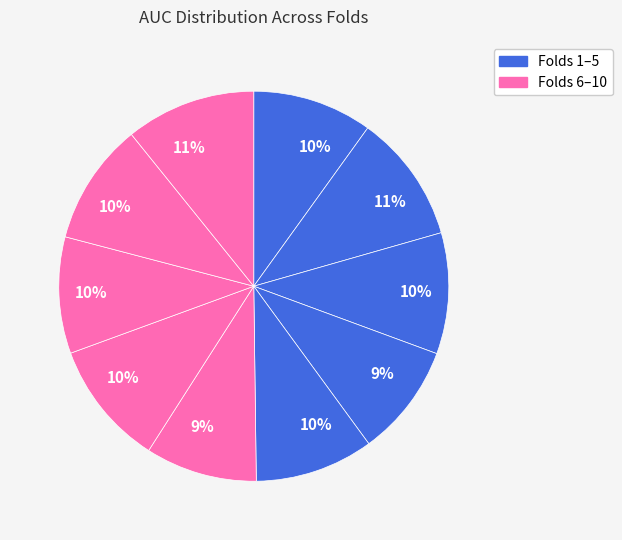

Rank the categories by value from lowest to highest.

Fold 6, Fold 4, Fold 8, Fold 5, Fold 1, Fold 3, Fold 9, Fold 7, Fold 2, Fold 10